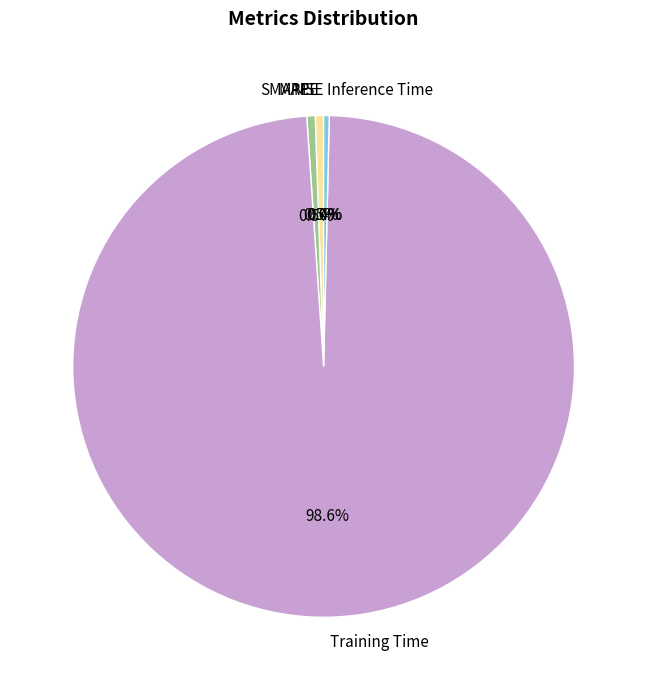

Does Training Time account for over 50% of the chart?

Yes